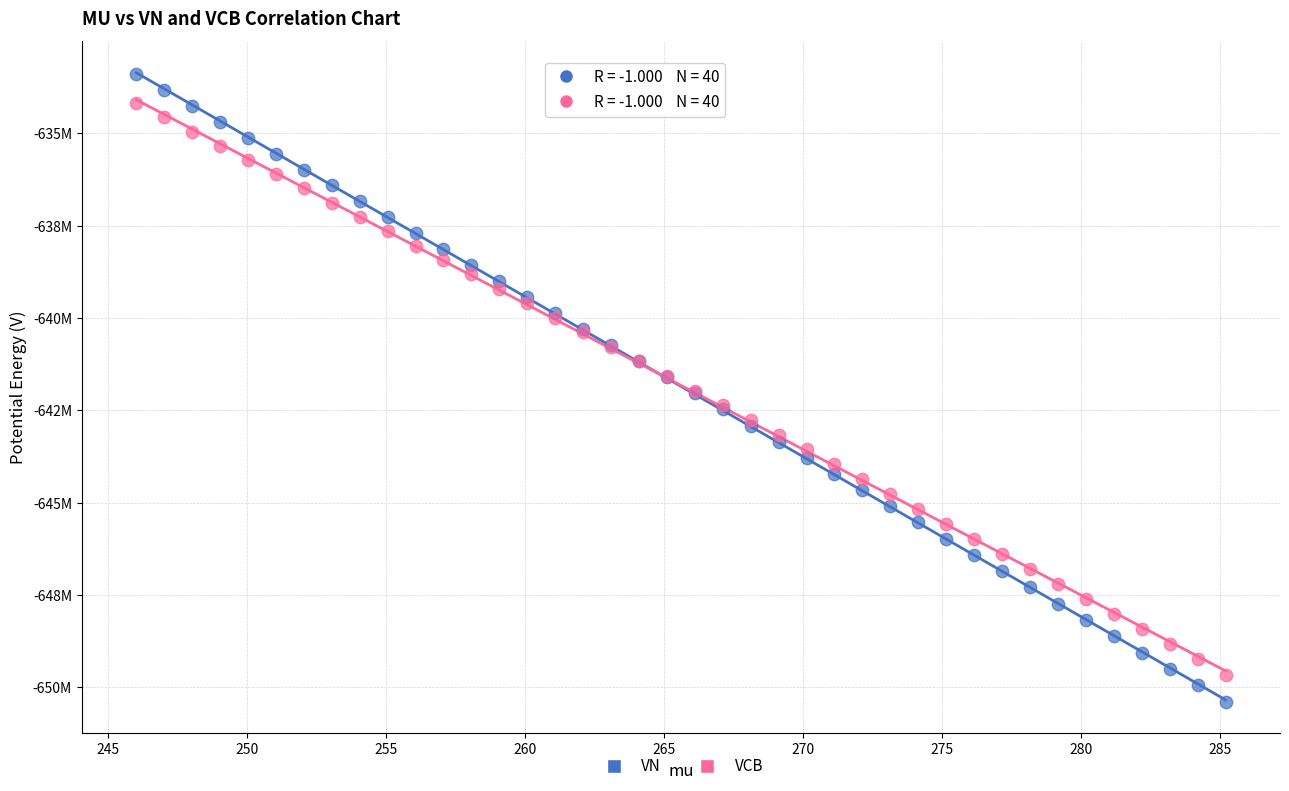

What are all the series names shown in the legend?

VN, VCB